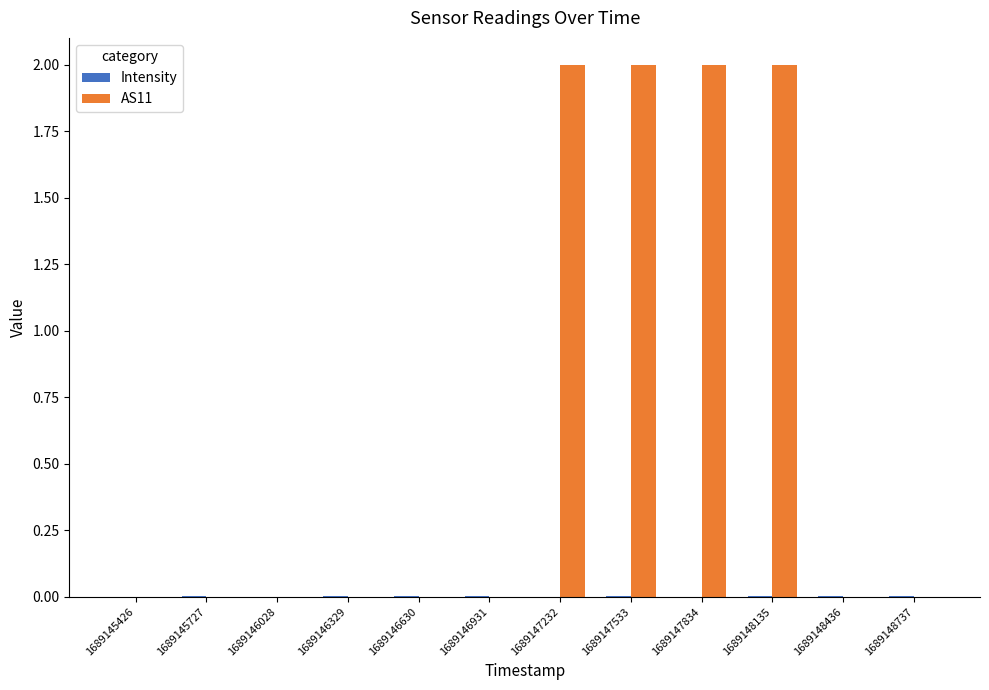

The value of AS11 at 1689146931 is 0.0. True or false?

True